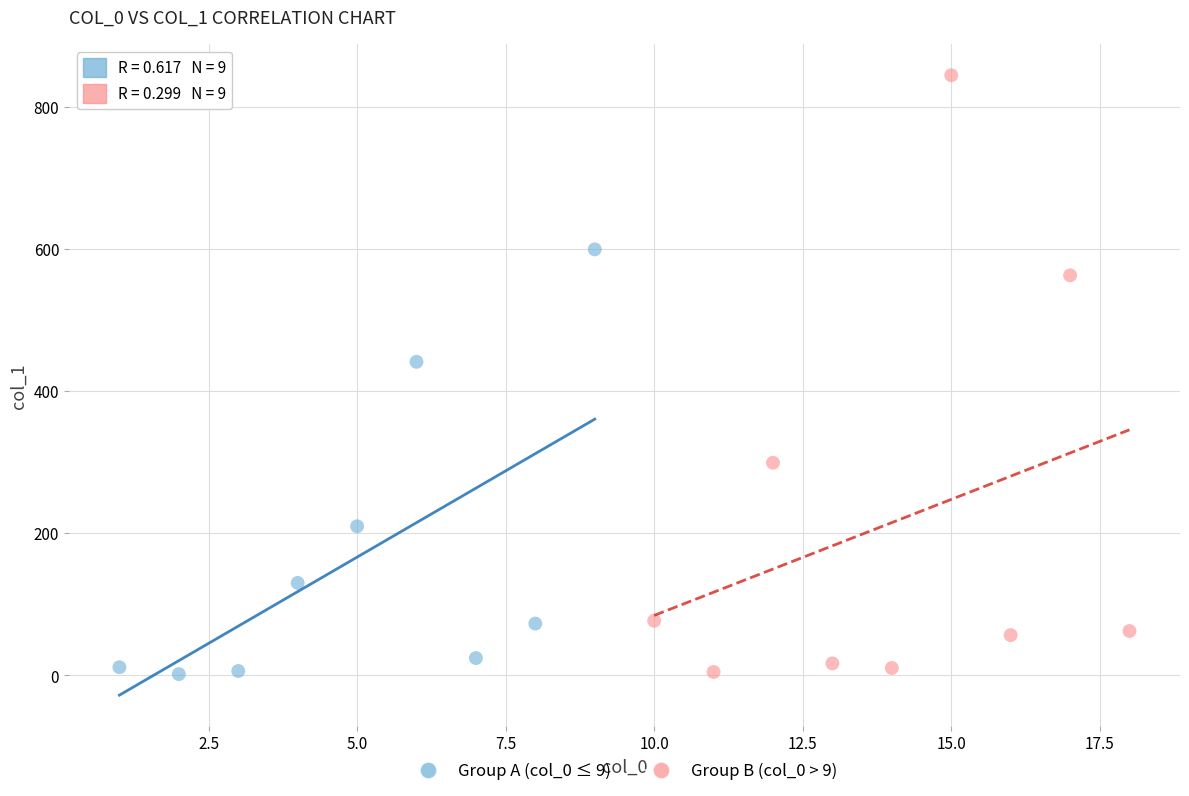

Which series reaches the maximum Y coordinate?

Group B (col_0 > 9)